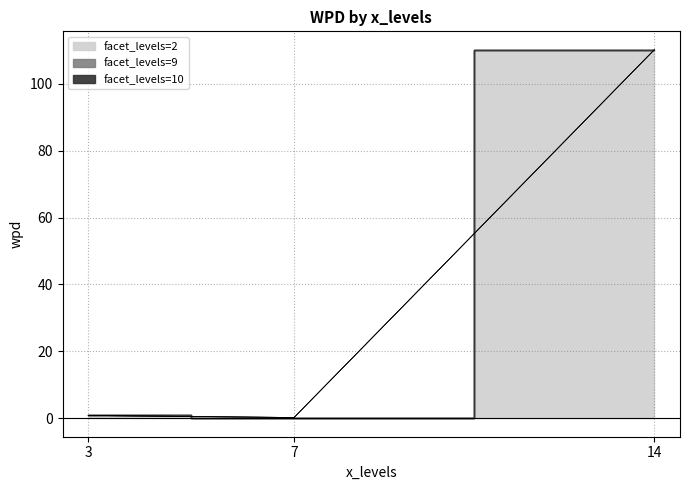

Does the chart have visible grid lines?

Yes